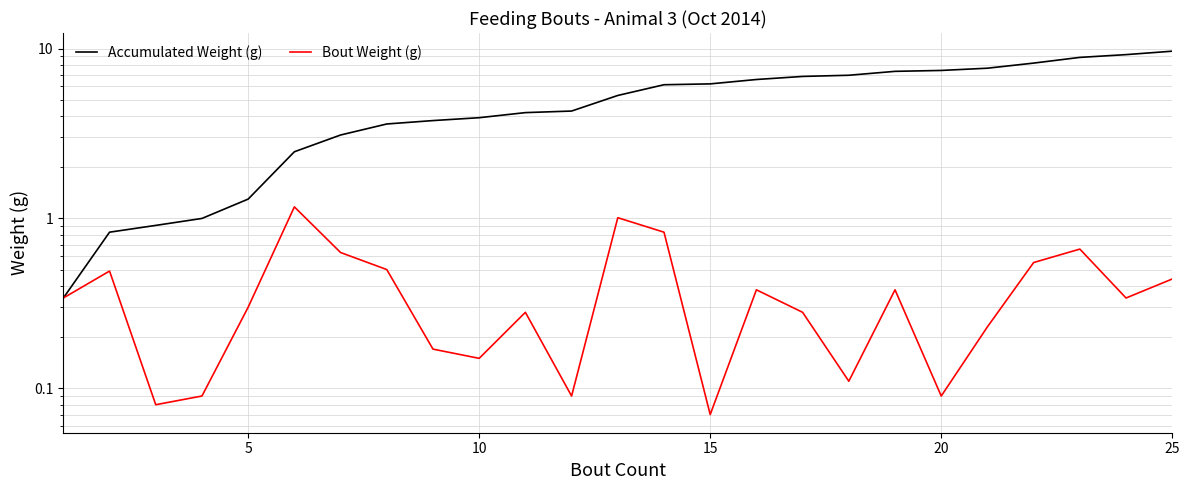

Reading left to right, extract all data points from this chart.

Accumulated Weight (g): 0.3	0.8	0.9	1.0	1.3	2.5	3.1	3.6	3.8	3.9	4.2	4.3	5.3	6.1	6.2	6.6	6.9	7.0	7.3	7.4	7.7	8.2	8.9	9.2	9.7
Bout Weight (g): 0.3	0.5	0.1	0.1	0.3	1.2	0.6	0.5	0.2	0.1	0.3	0.1	1.0	0.8	0.1	0.4	0.3	0.1	0.4	0.1	0.2	0.6	0.7	0.3	0.4